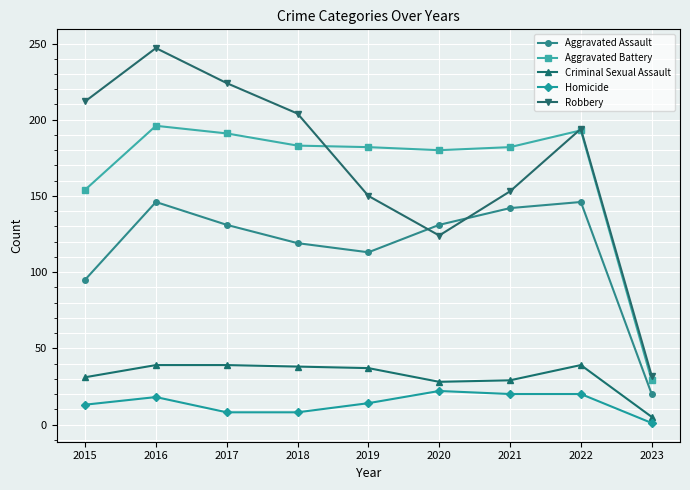

Where is Aggravated Battery nearest to the value 112?

2015